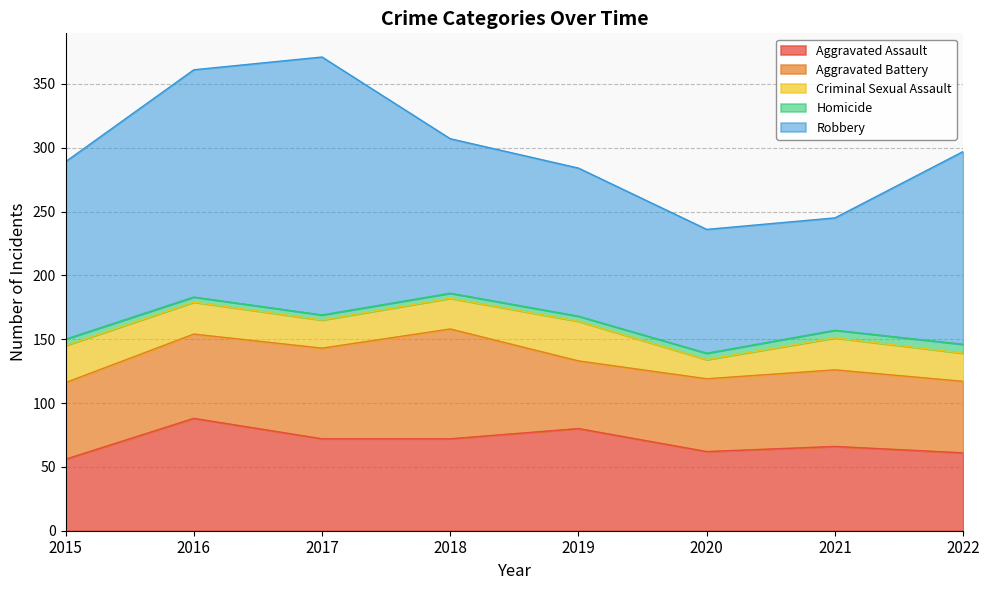

What is the average value of the Robbery series?

136